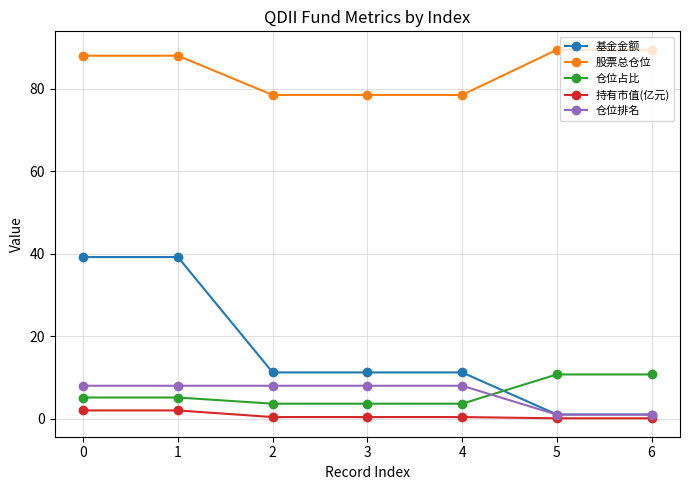

The value of 股票总仓位 at 2 is 34.7. True or false?

False